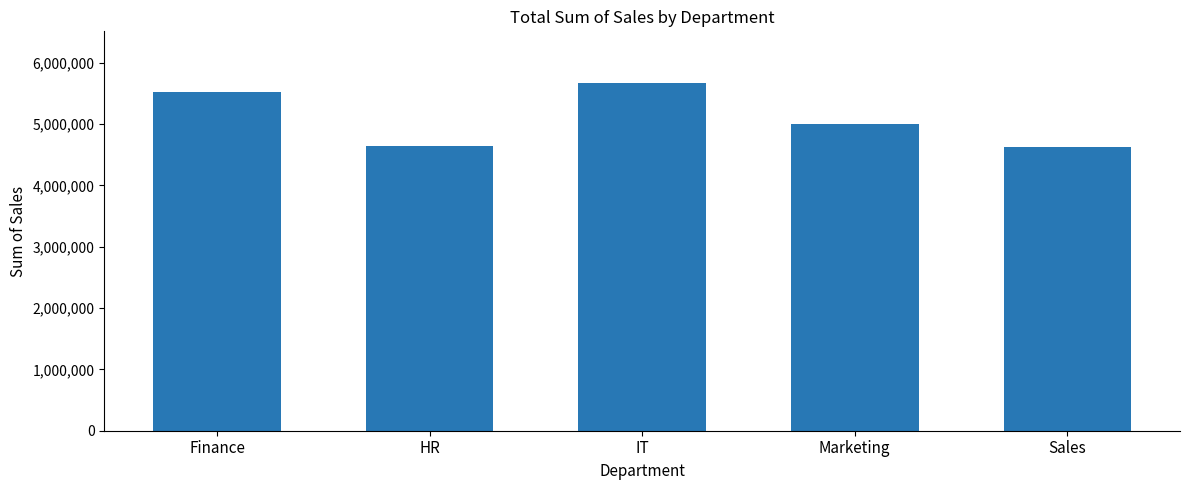

What is the greatest value displayed?

5661788